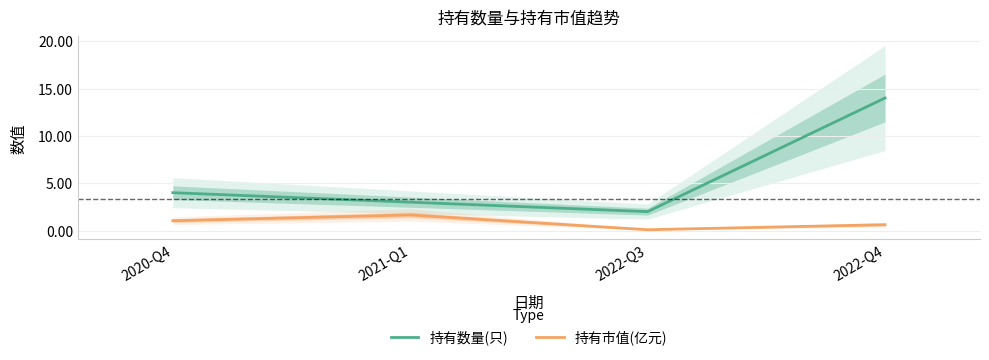

Which category has the highest value in the 持有数量(只) series?

2022-Q4